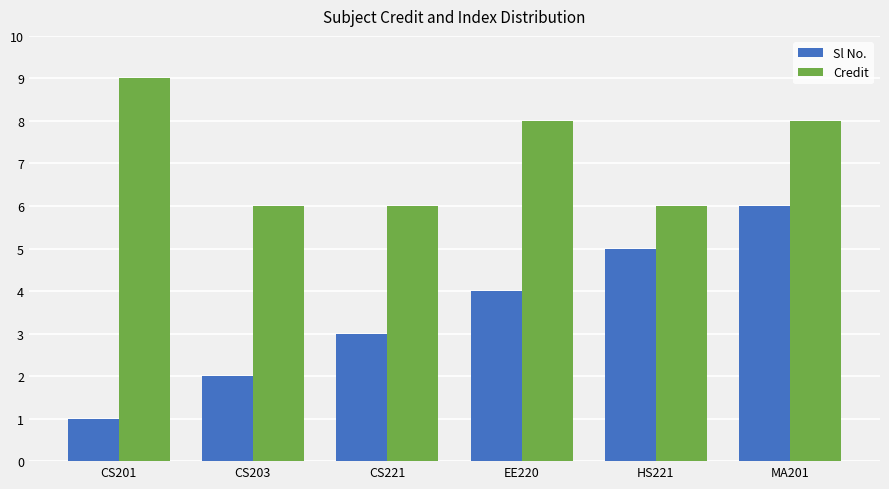

The value of Credit at CS203 is 6. True or false?

True